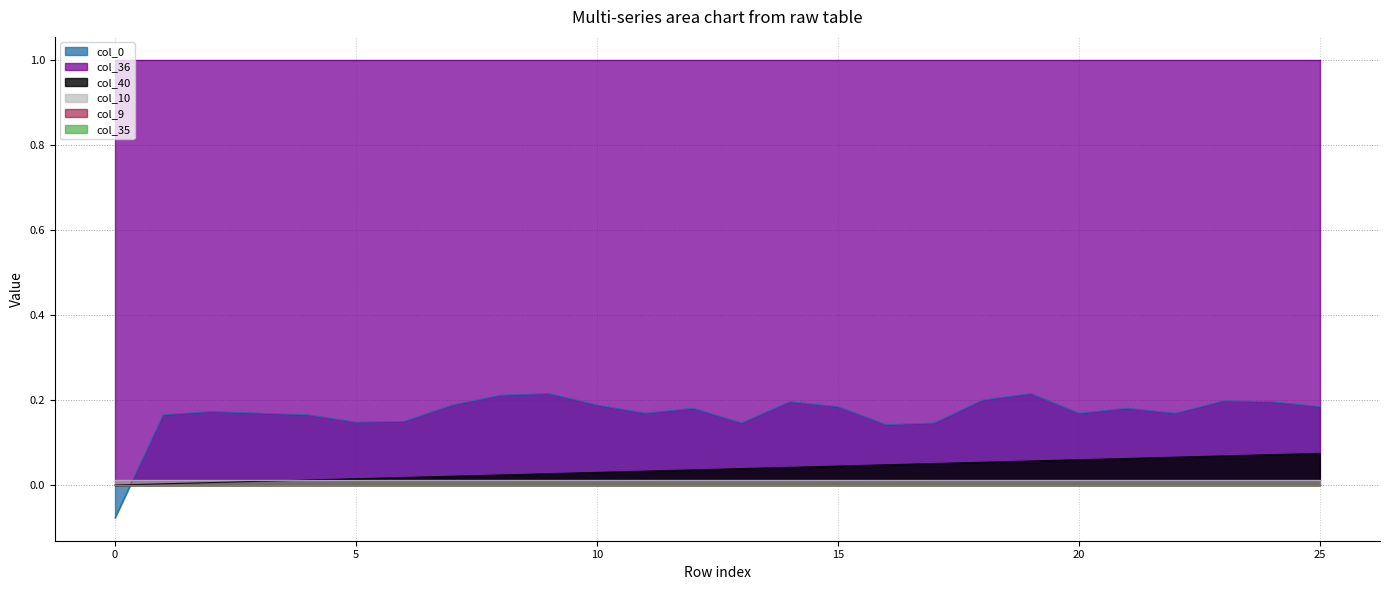

Which series ends up on top after the final intersection of col_10 and col_40?

col_40